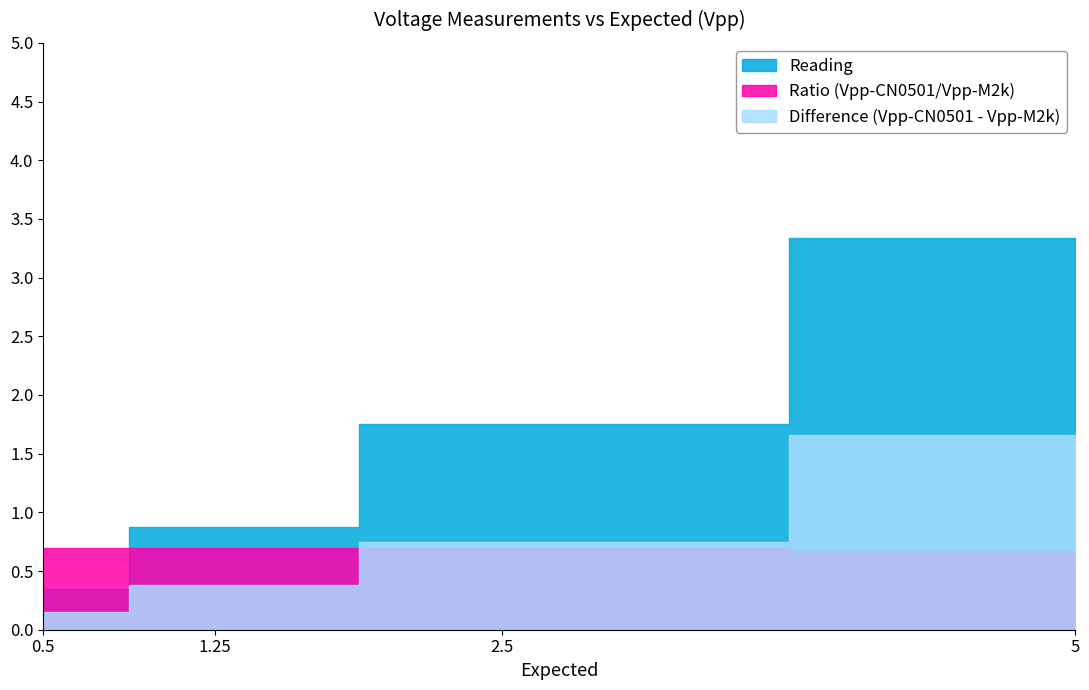

Which series changed the most between 5 and 2.5?

Reading